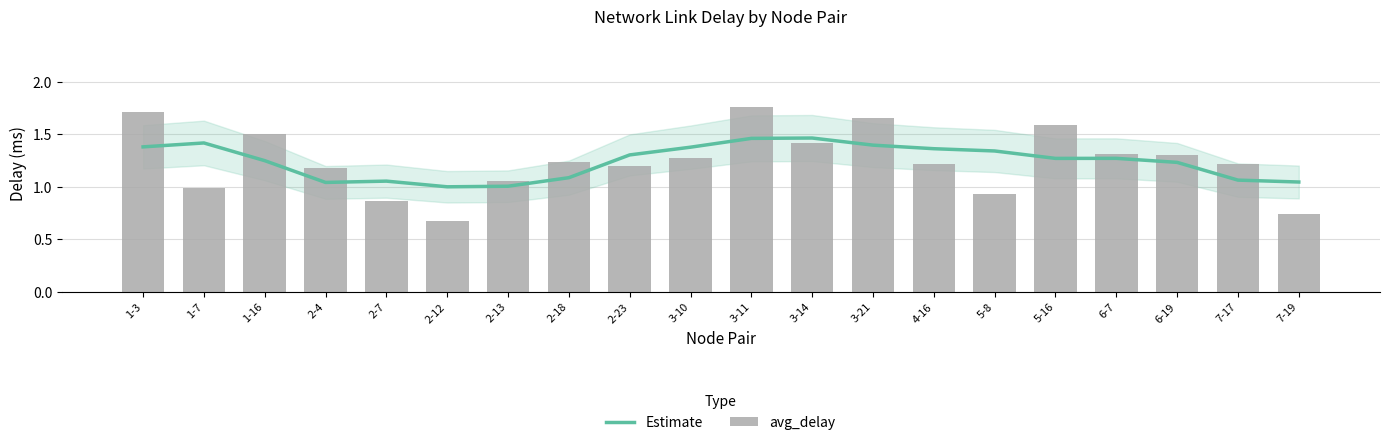

Is it true that avg_delay equals 0.7 at 2-12?

True